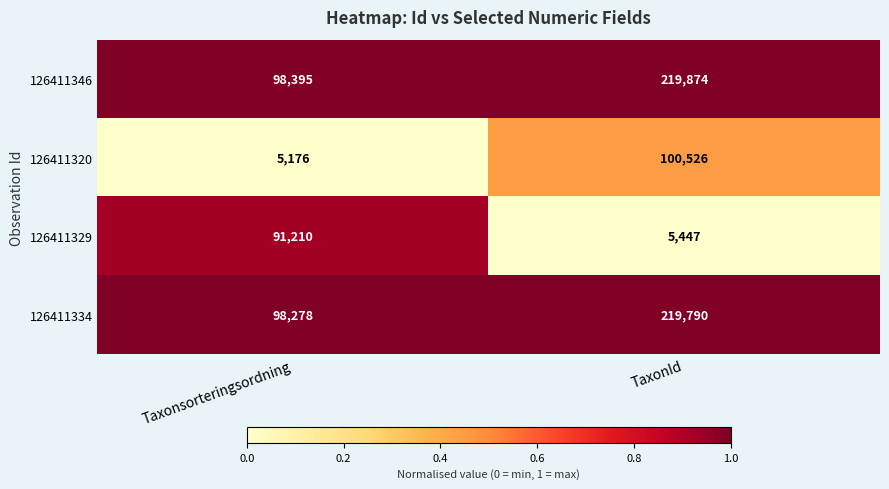

What is the sum of all 126411346 values?

318269